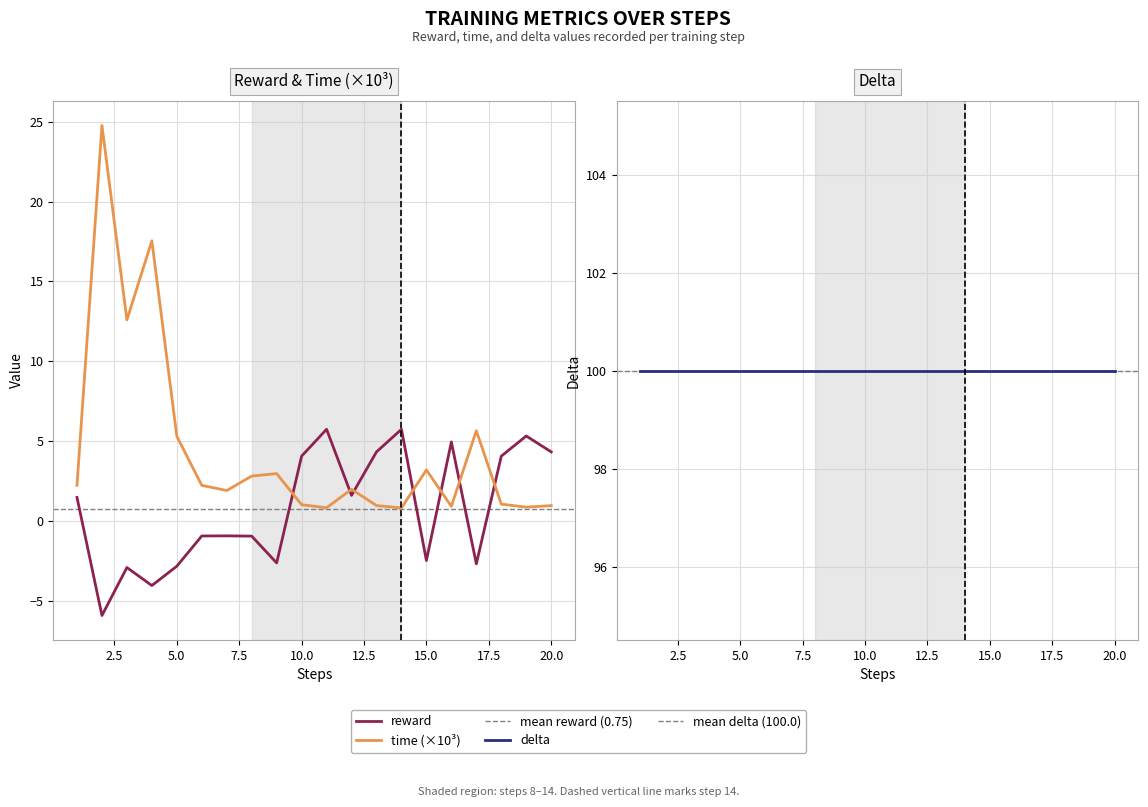

What is the difference between the maximum and minimum values in the reward series?

11.7